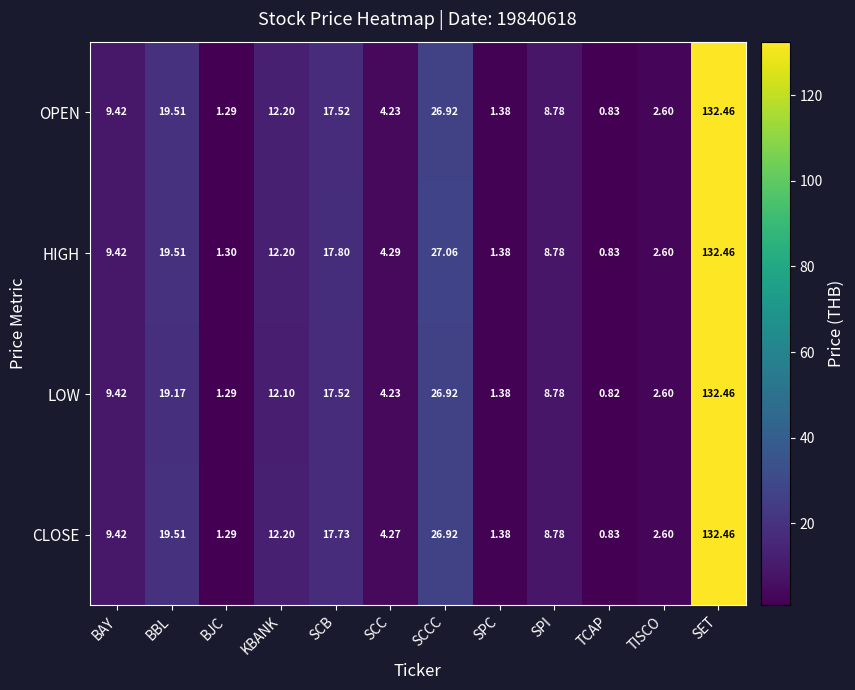

Rank the categories by LOW value from lowest to highest.

TCAP, BJC, SPC, TISCO, SCC, SPI, BAY, KBANK, SCB, BBL, SCCC, SET